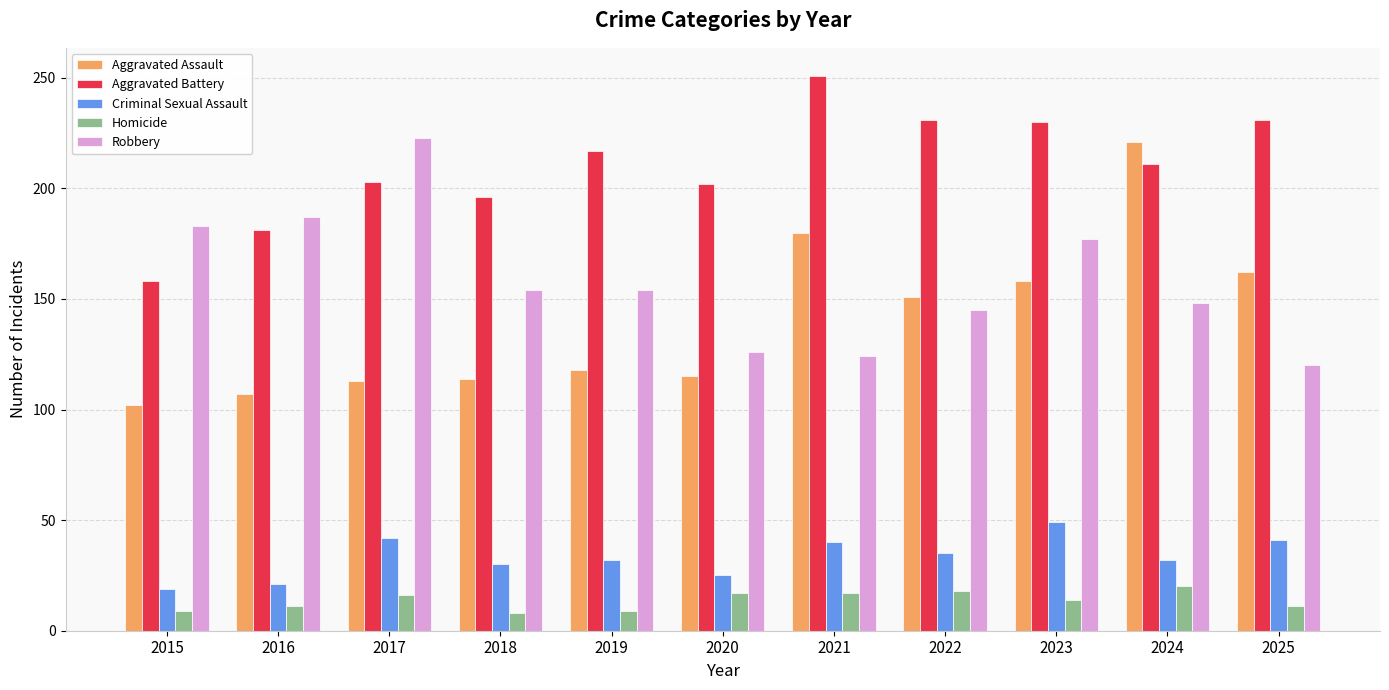

Is it true that Criminal Sexual Assault equals 40 at 2021?

True